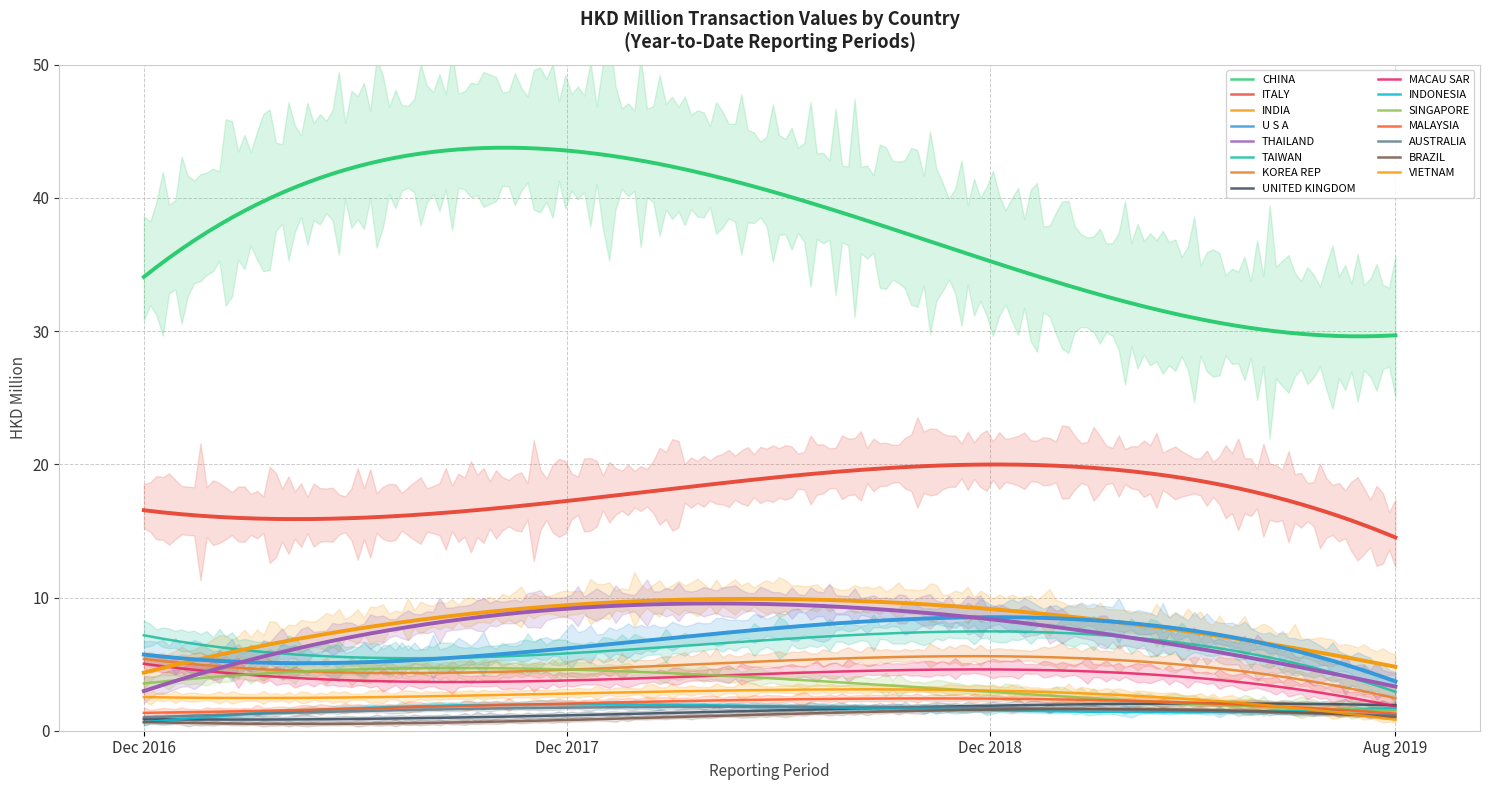

Which category has the highest value across all series?

CHINA